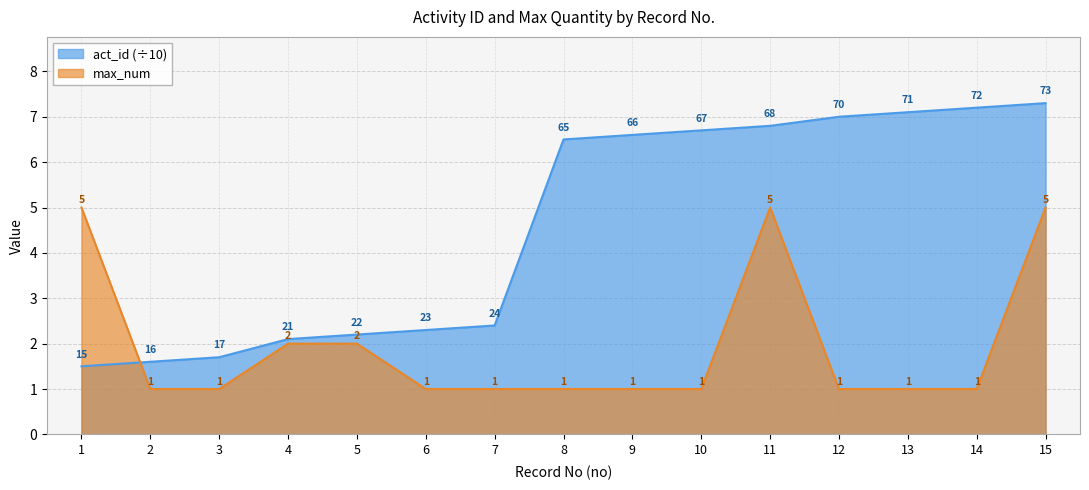

How many lines are shown in the chart?

2